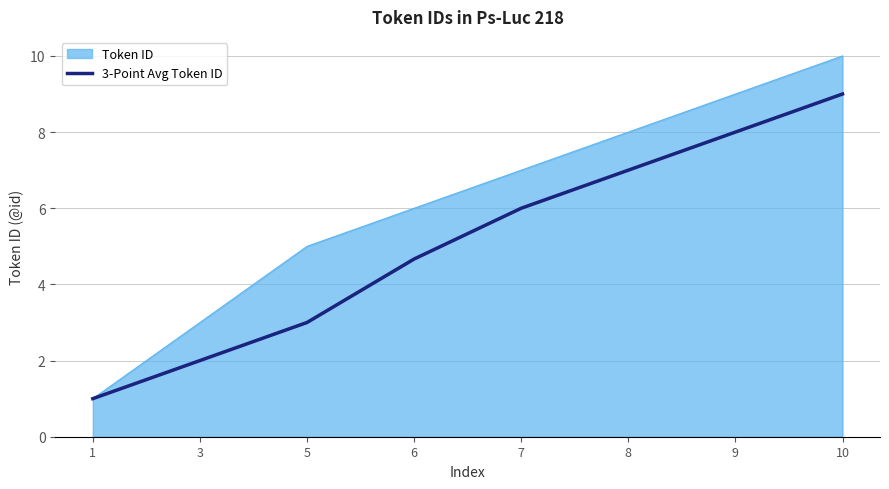

Which label corresponds to the largest value in the chart?

10